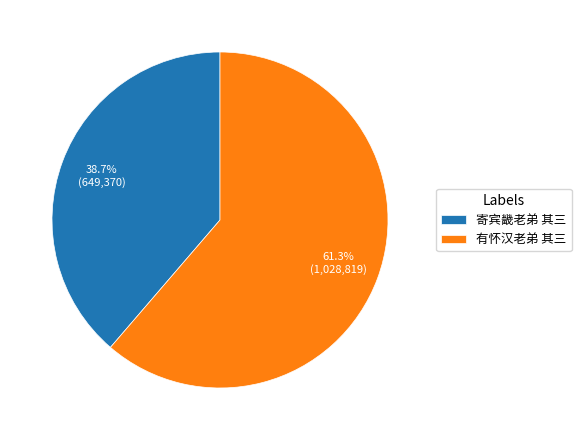

Is it true that 寄宾畿老弟 其三 is 27% of the pie?

False